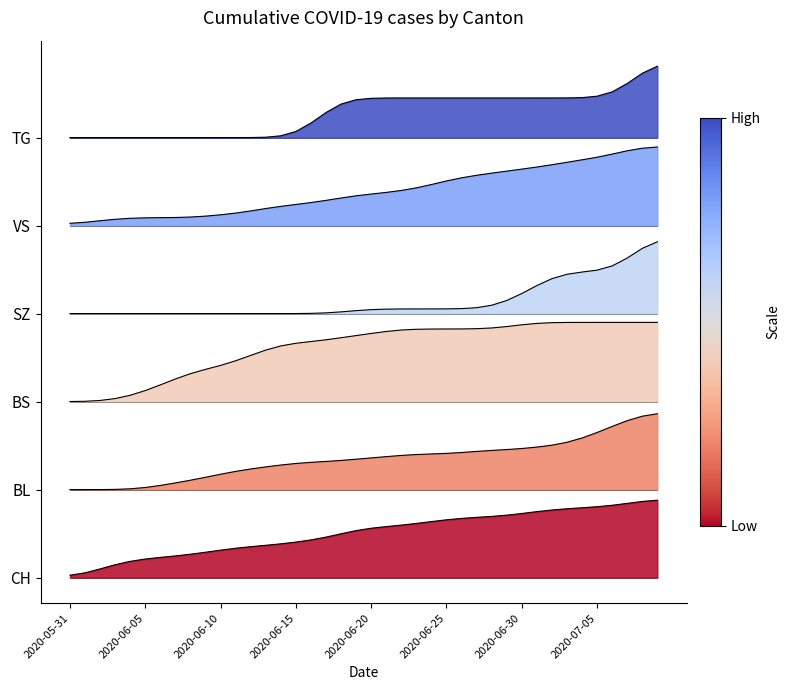

Reading left to right, list all the values displayed in this chart.

CH: 1.6	3.2	5.9	8.8	11.1	12.7	13.8	14.8	15.9	17.3	18.7	20.0	21.1	22.0	23.0	24.2	25.7	27.6	29.9	32.0	33.7	34.8	35.8	36.9	38.2	39.4	40.4	41.1	41.7	42.6	43.7	45.0	46.1	46.9	47.6	48.3	49.3	50.6	51.9	52.8
BL: 60.0	60.0	60.0	60.1	60.5	61.4	62.8	64.6	66.4	68.4	70.5	72.4	74.1	75.5	76.8	77.8	78.6	79.2	79.9	80.7	81.6	82.5	83.3	83.9	84.3	84.7	85.3	86.0	86.7	87.3	88.0	89.0	90.3	92.3	95.2	98.9	103.1	107.0	110.0	111.7
BS: 120.0	120.2	120.8	122.1	124.3	127.5	131.4	135.4	139.0	142.0	144.7	147.8	151.5	155.1	158.0	159.8	161.0	162.1	163.5	165.0	166.5	167.8	168.8	169.3	169.5	169.5	169.5	169.7	170.2	171.2	172.3	173.3	173.8	174.0	174.0	174.0	174.0	174.0	174.0	174.0
SZ: 180.0	180.0	180.0	180.0	180.0	180.0	180.0	180.0	180.0	180.0	180.0	180.0	180.0	180.0	180.0	180.0	180.1	180.5	181.2	182.0	182.7	183.0	183.1	183.2	183.2	183.2	183.4	184.0	185.7	188.9	193.7	199.1	203.8	206.8	208.3	209.6	212.5	217.9	224.5	228.9
VS: 241.6	242.2	243.3	244.3	245.0	245.3	245.4	245.5	245.8	246.4	247.4	248.5	250.0	251.6	253.1	254.4	255.7	257.2	258.8	260.3	261.5	262.6	263.9	265.7	268.0	270.4	272.6	274.3	275.7	277.1	278.5	279.9	281.5	283.1	284.8	286.6	288.7	291.0	292.7	293.6